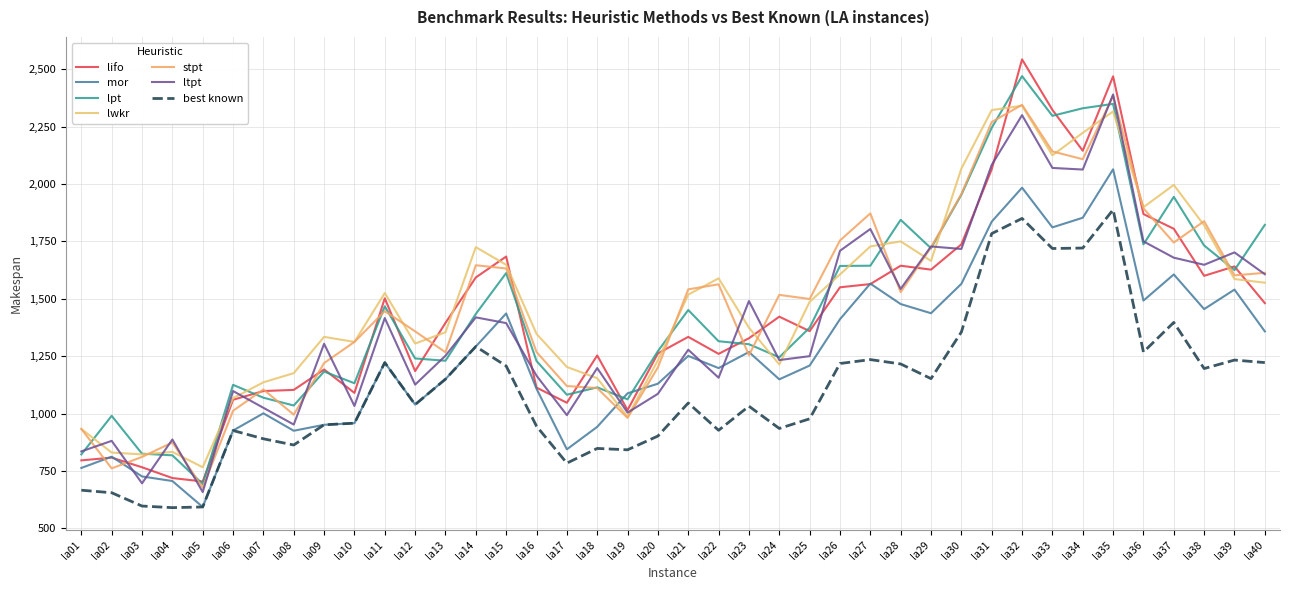

Which series has the largest total across all categories?

lwkr